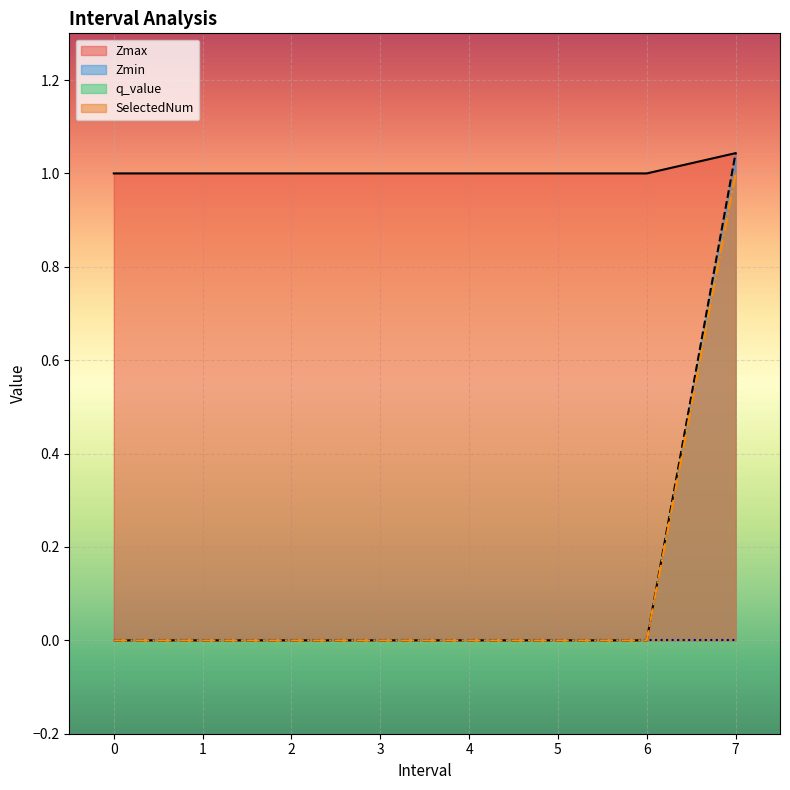

At which category is the sum across all series the highest?

7